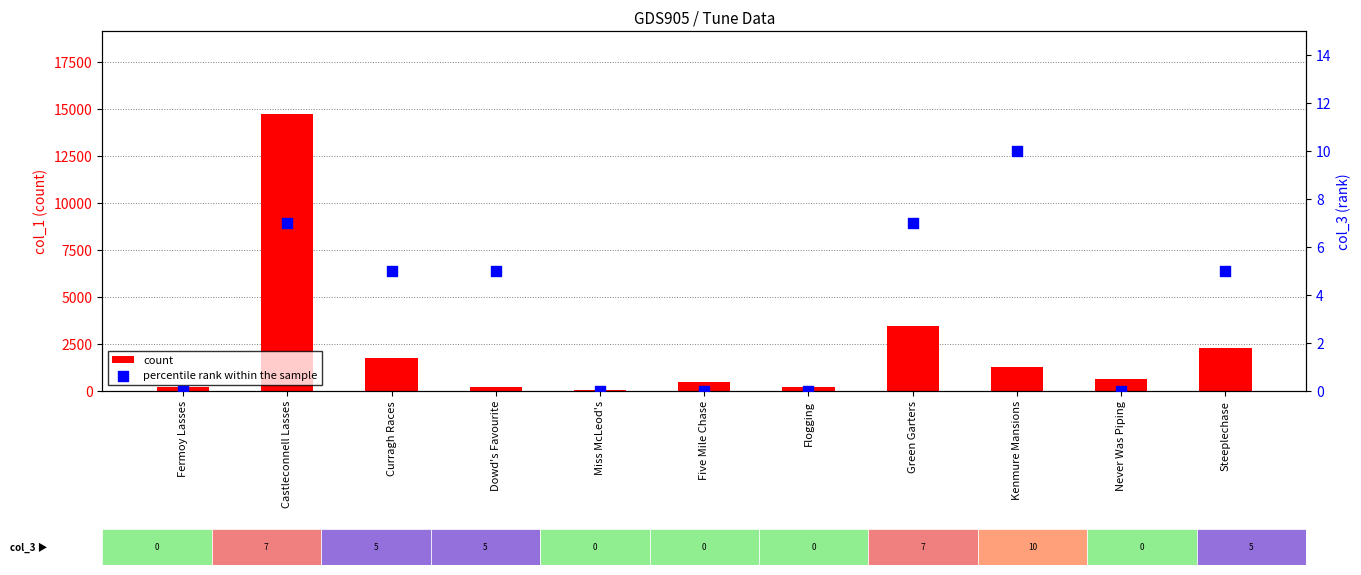

Which series has the largest Y range (max minus min)?

count